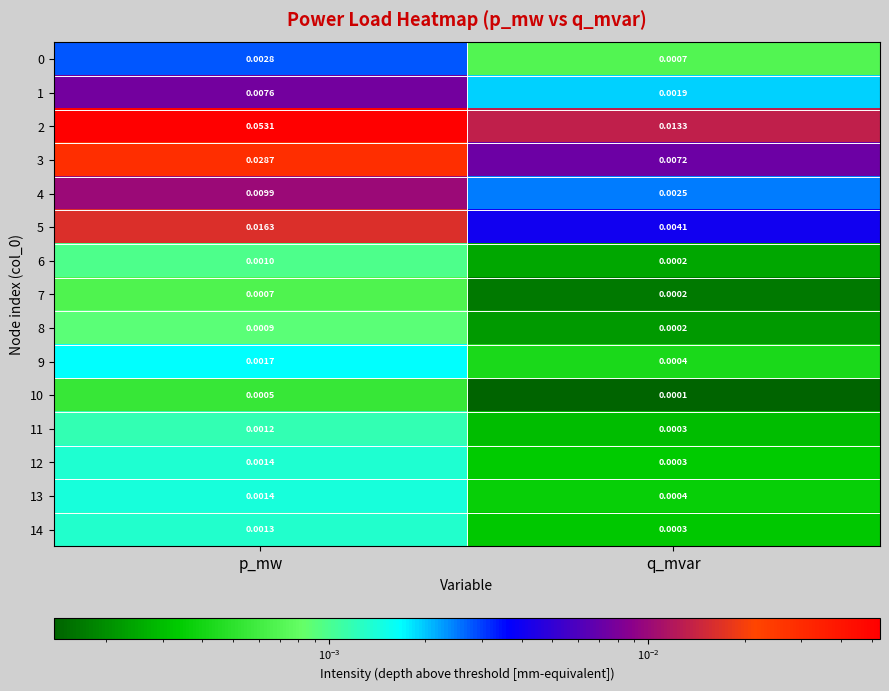

List the labels in order of 3 value, largest first.

p_mw, q_mvar